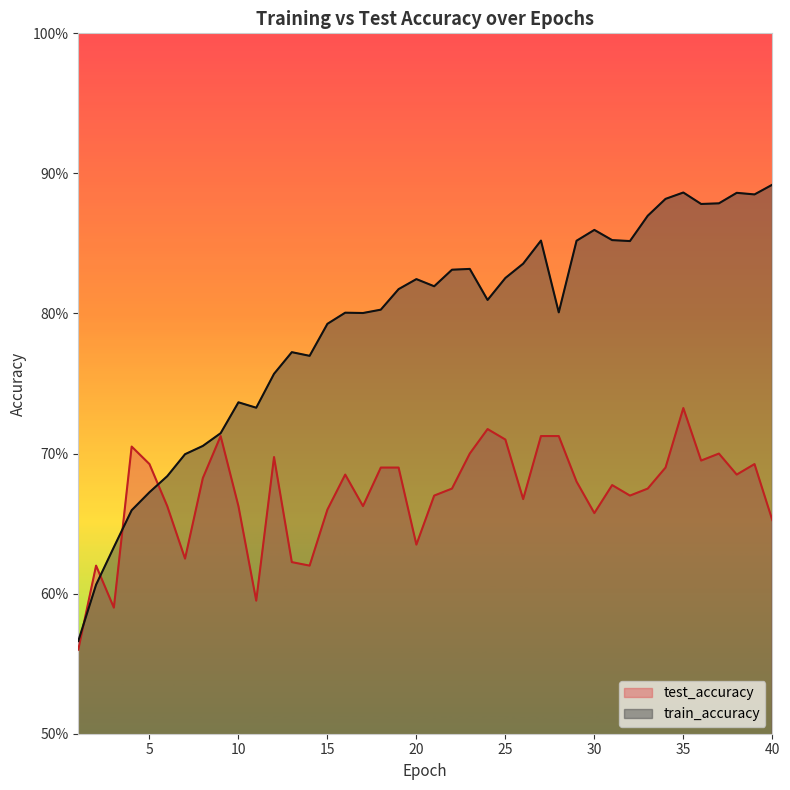

True or false: train_accuracy and test_accuracy cross at least once.

True